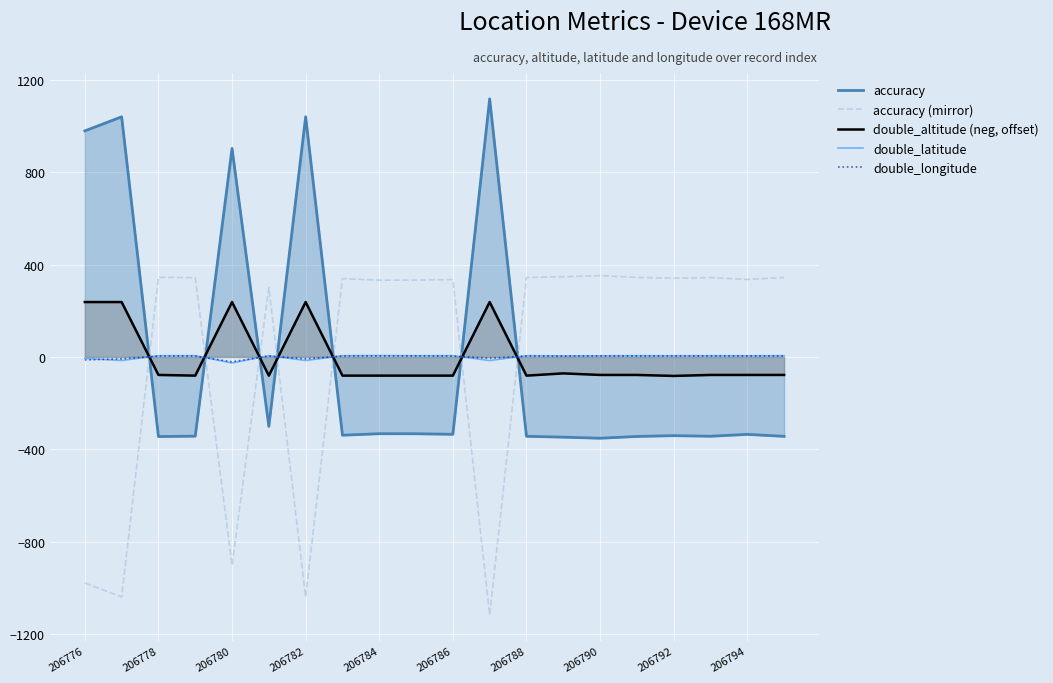

How many interior local peaks does the double_longitude series have?

7